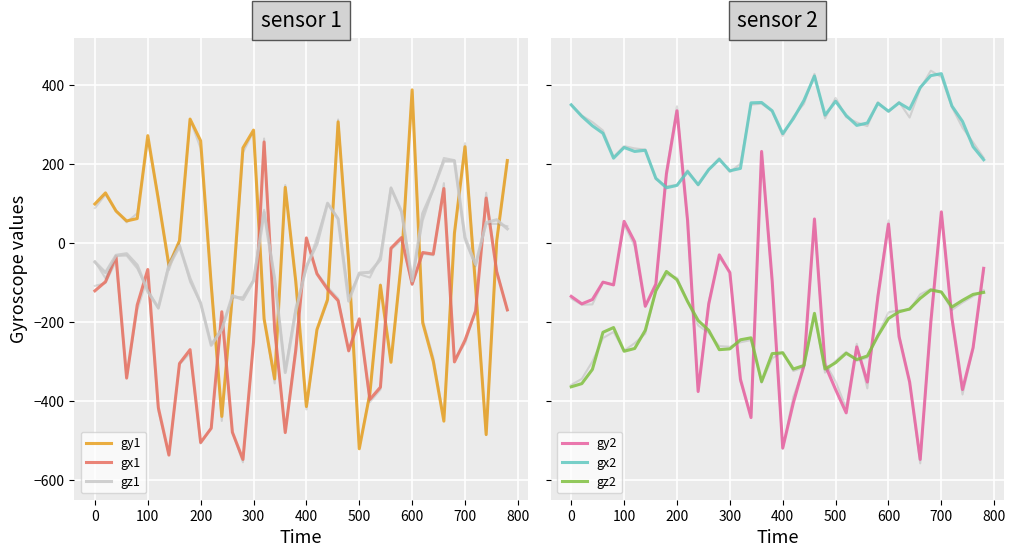

Is this an area chart (filled region under the line)?

No